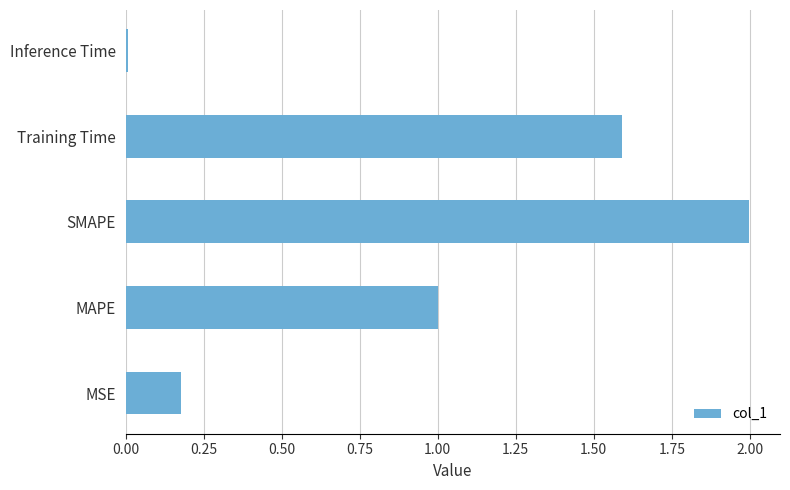

The value at MAPE is 1.0. True or false?

True